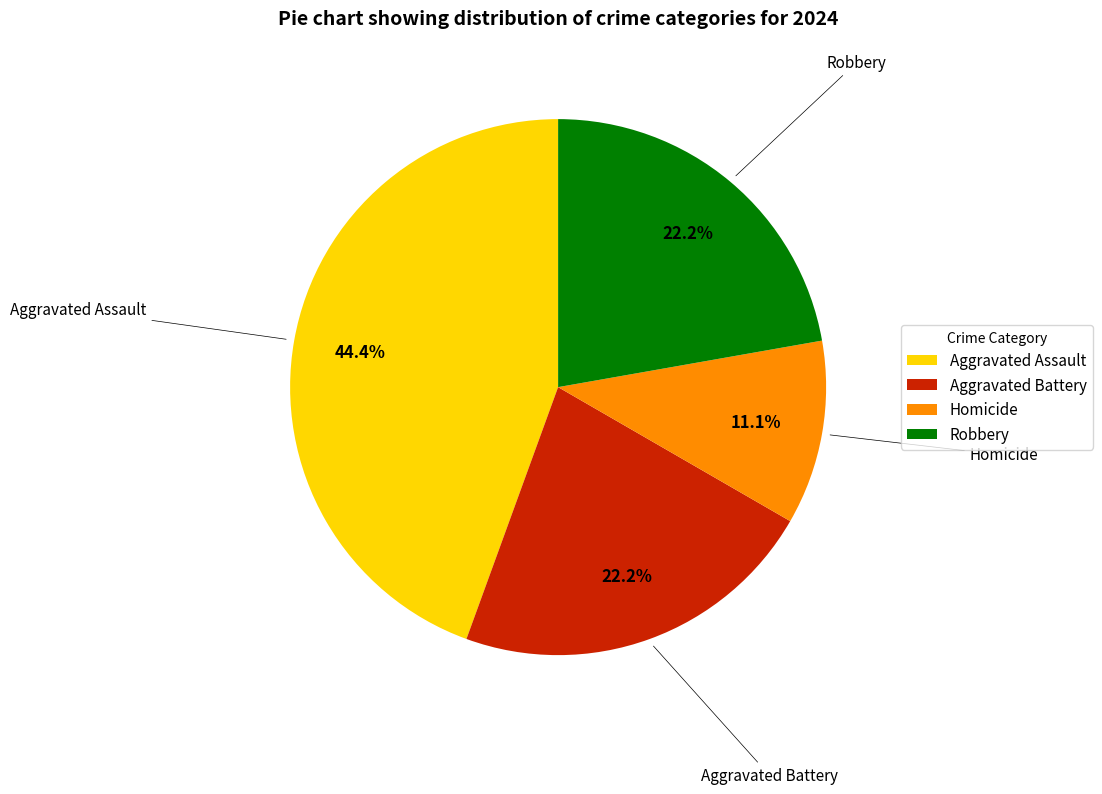

Is there any slice that represents more than half of the pie?

No